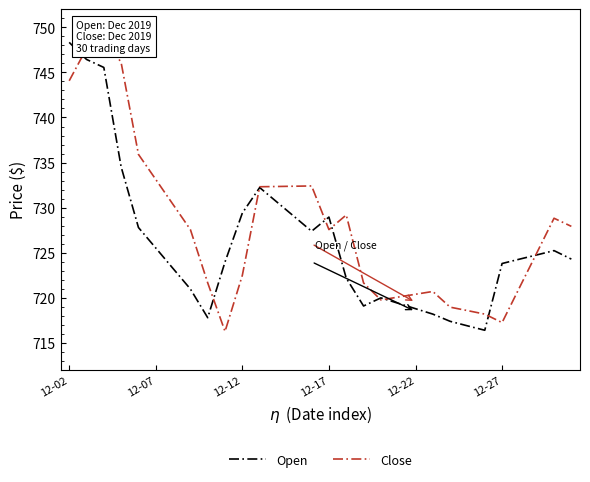

What position from the left is 19?

20